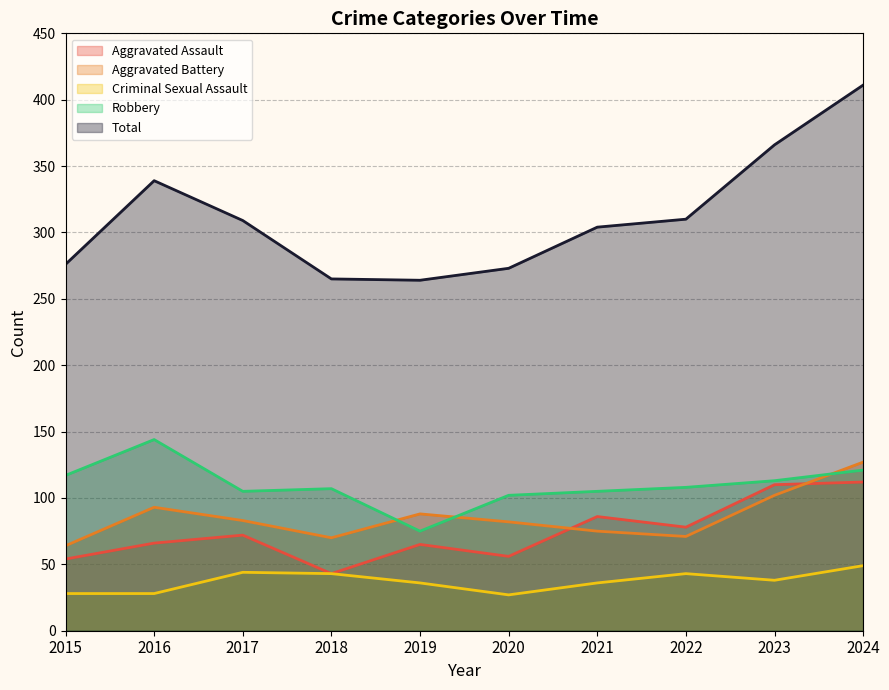

The value of Aggravated Battery at 2019 is 88. True or false?

True